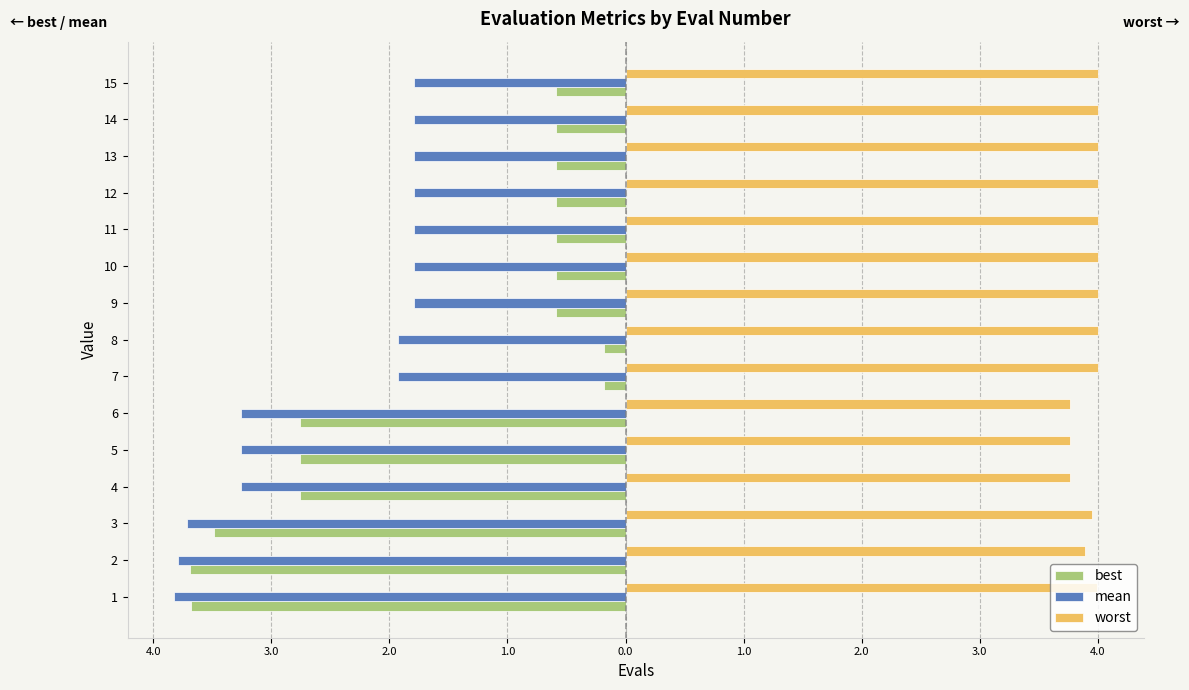

What are all the series names shown in the legend?

best, mean, worst